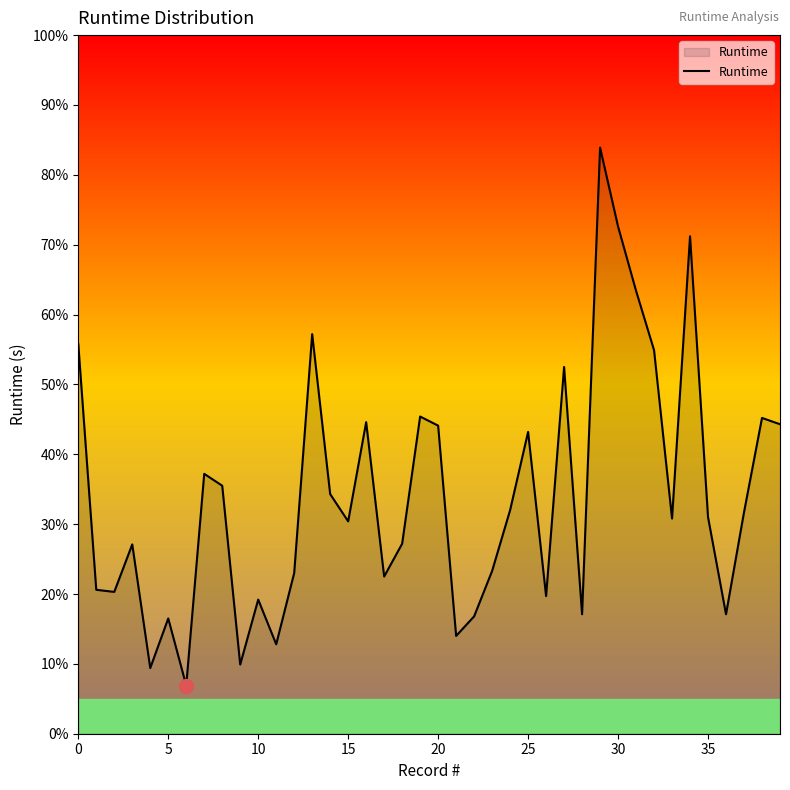

Is this an area chart (filled region under the line)?

Yes